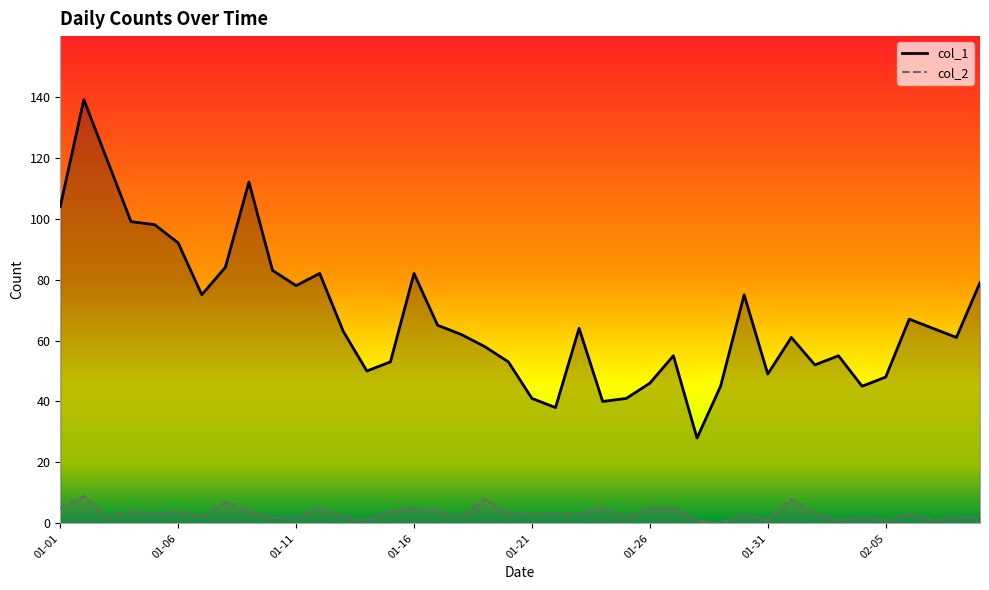

Between 2023-02-08 and 2023-01-25, which is larger?

2023-02-08